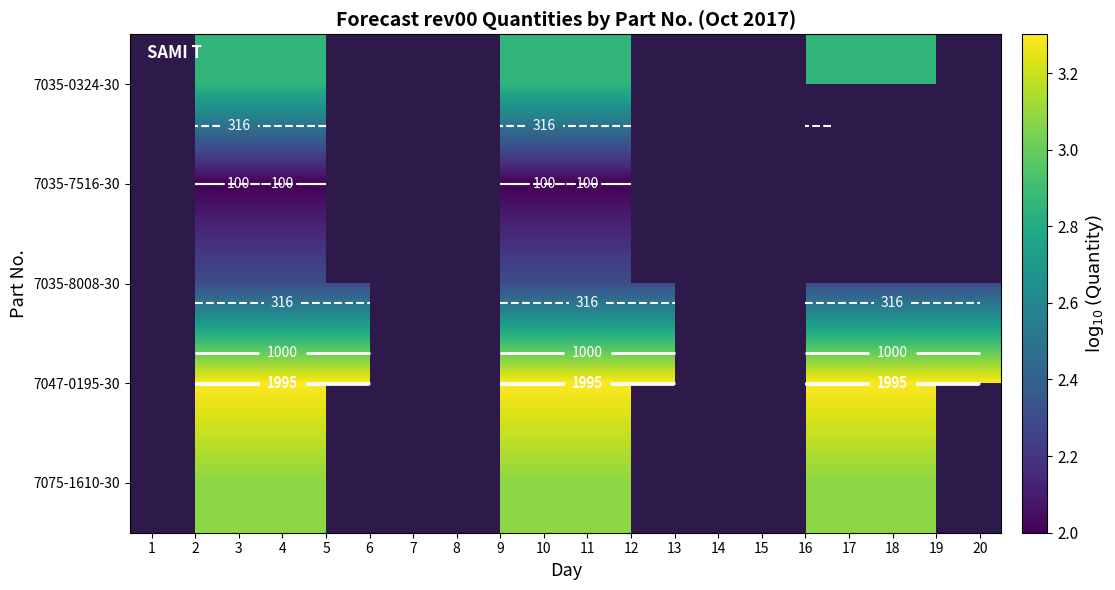

What is the sum of the 7047-0195-30 values at 16 and 11?

6.6